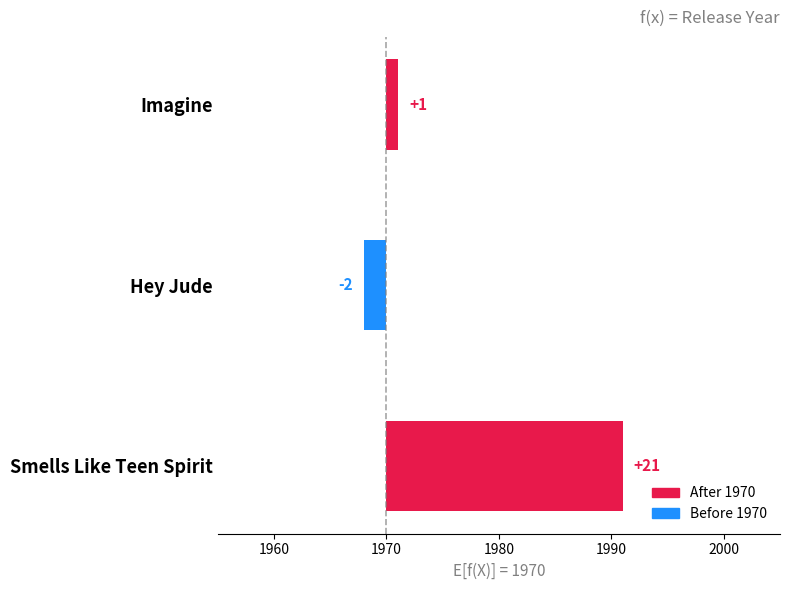

What is the average value?

7